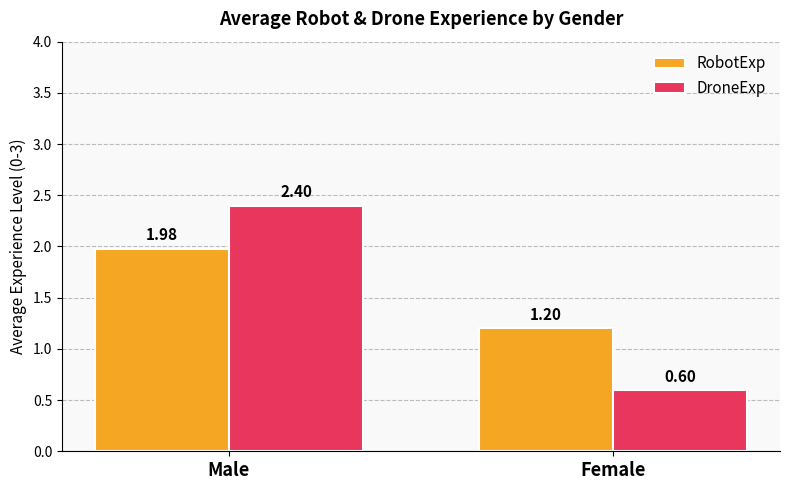

What is the average value of the RobotExp series?

1.6